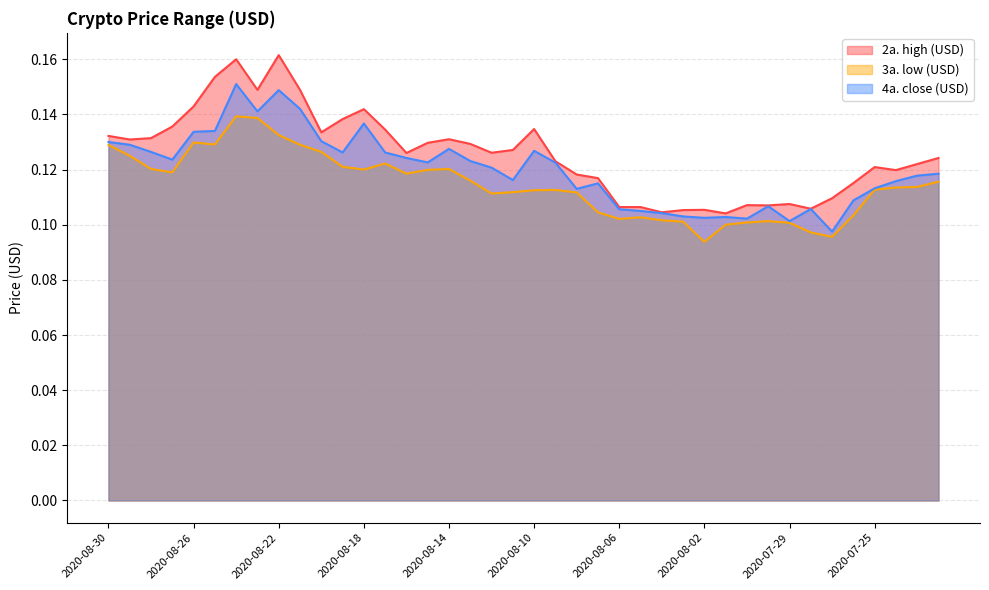

What is the difference between the maximum and minimum values in the 4a. close (USD) series?

0.1